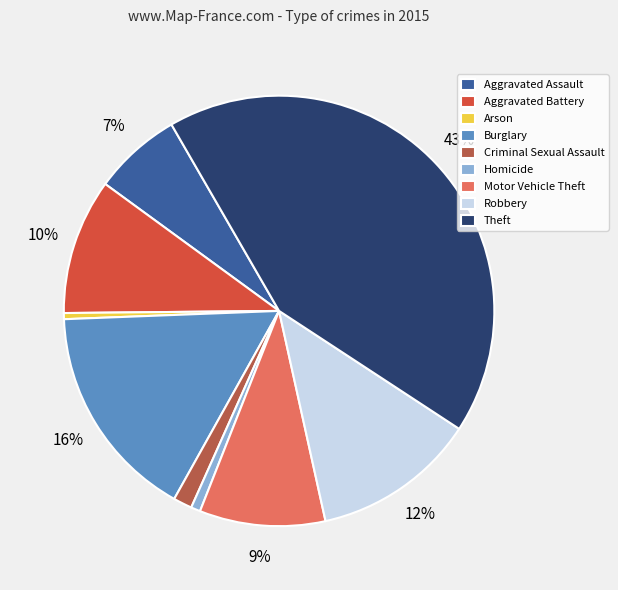

To the nearest percent, what percentage of the pie is Robbery?

12%